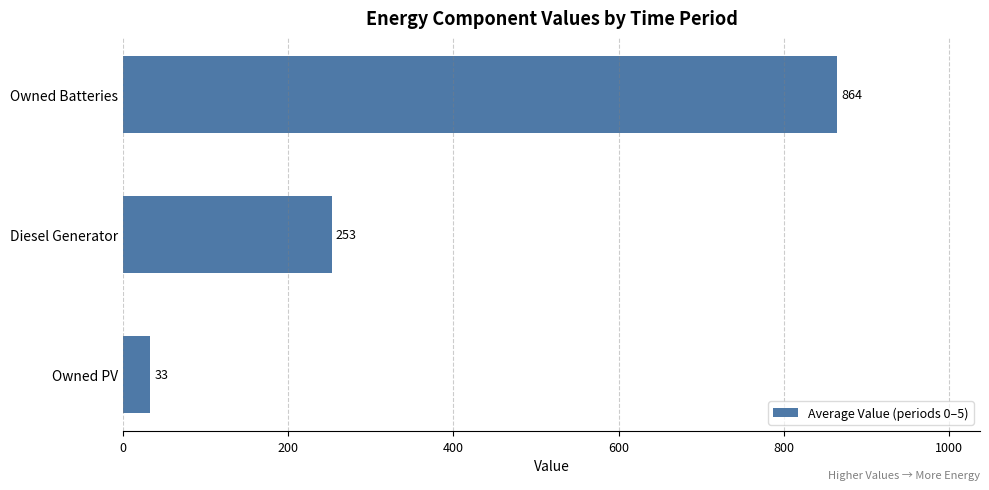

What is the greatest value displayed?

864.5